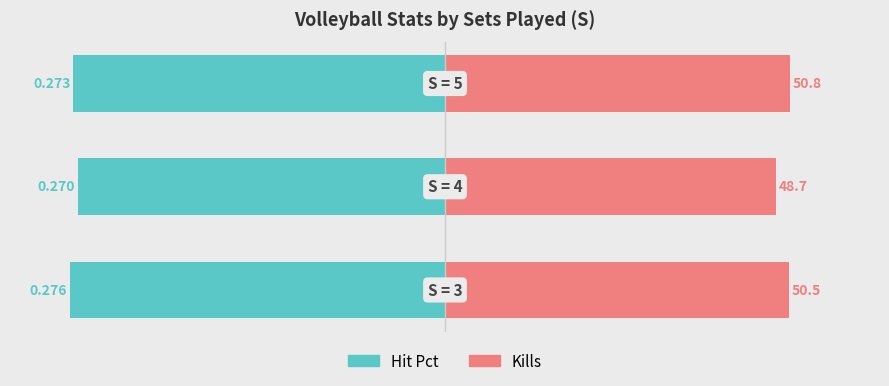

What is the value of the Hit Pct bar at the 3rd from the left?

-0.3